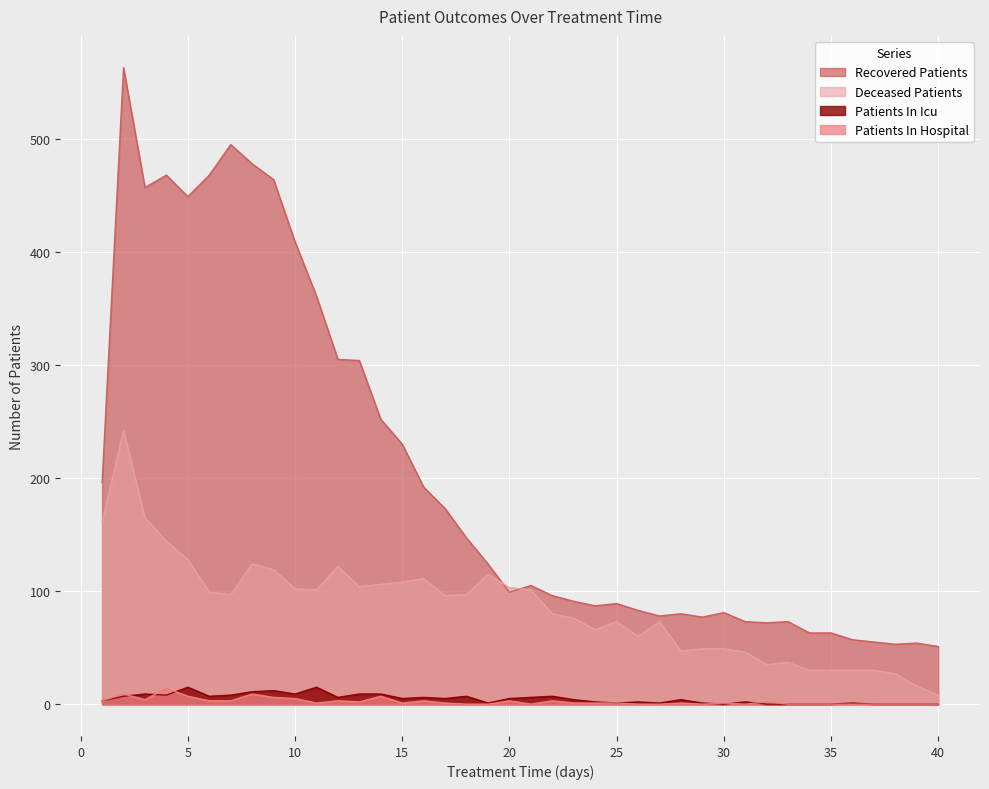

Does the chart display data point markers on the line(s)?

No